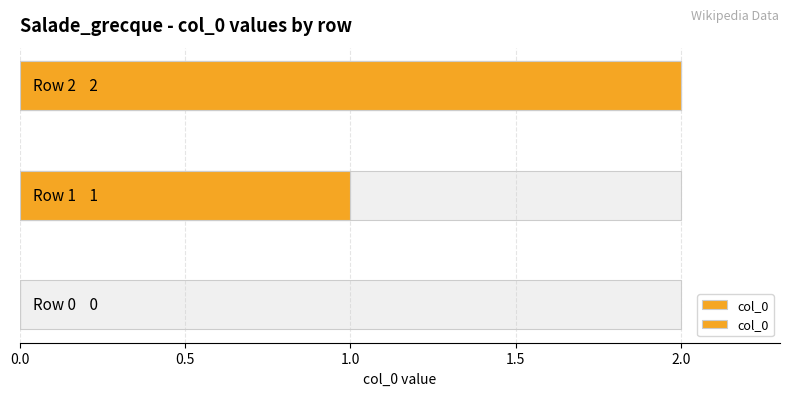

How many values exceed 1?

1